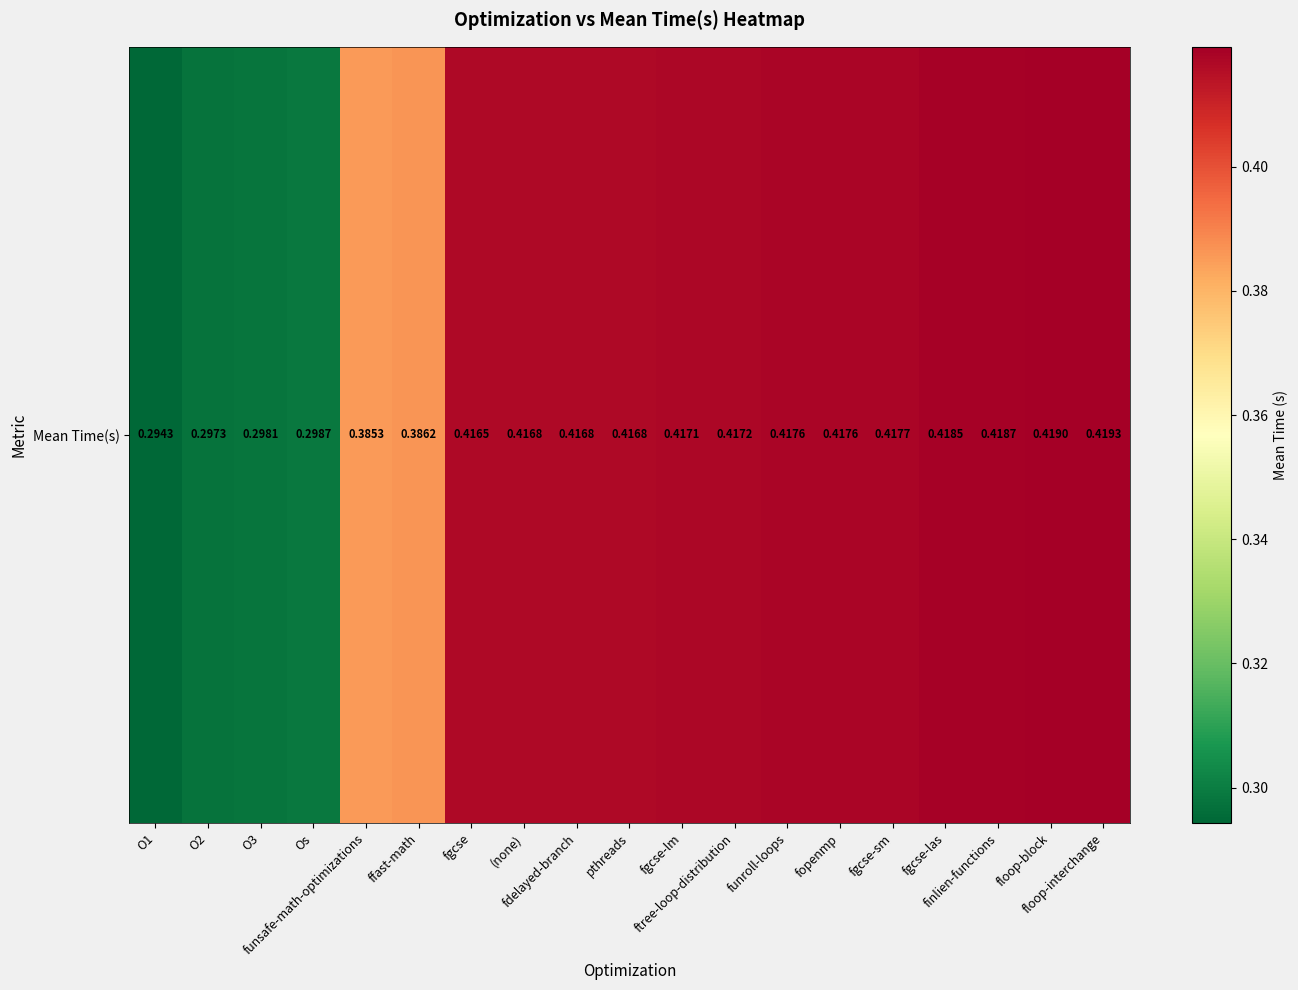

How many distinct data groups are displayed?

1